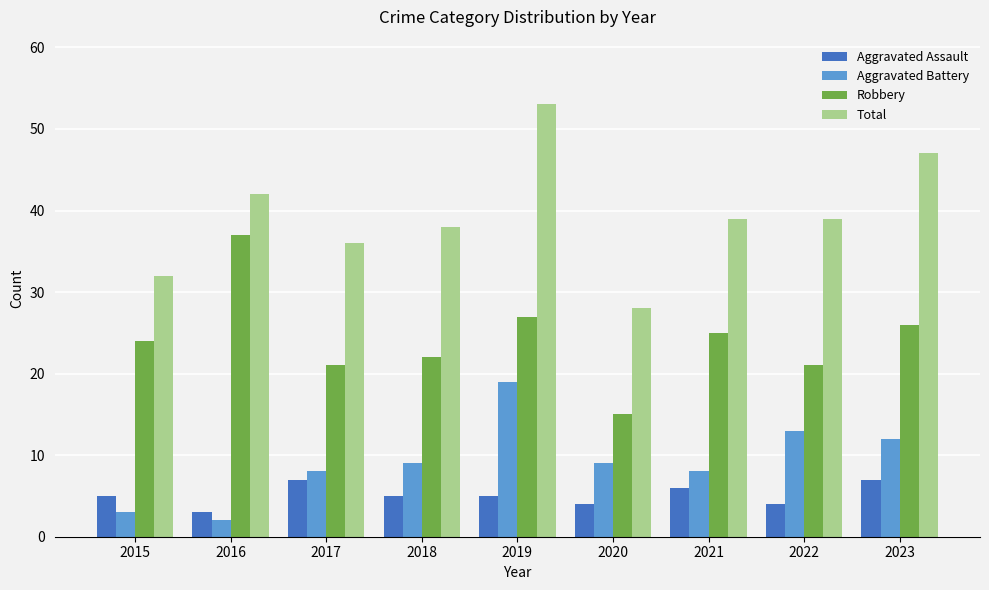

Reading left to right, transcribe all the data shown in this chart.

Aggravated Assault: 5	3	7	5	5	4	6	4	7
Aggravated Battery: 3	2	8	9	19	9	8	13	12
Robbery: 24	37	21	22	27	15	25	21	26
Total: 32	42	36	38	53	28	39	39	47